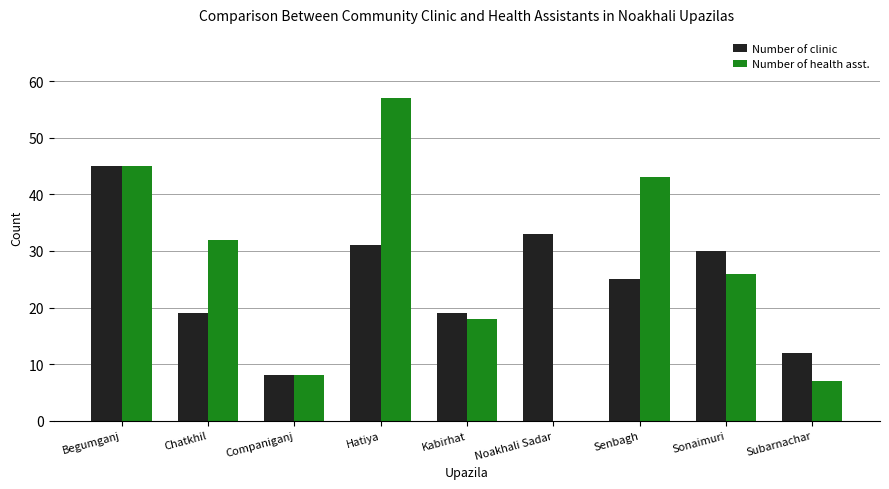

Which series changed the most between Sonaimuri and Subarnachar?

Number of health asst.